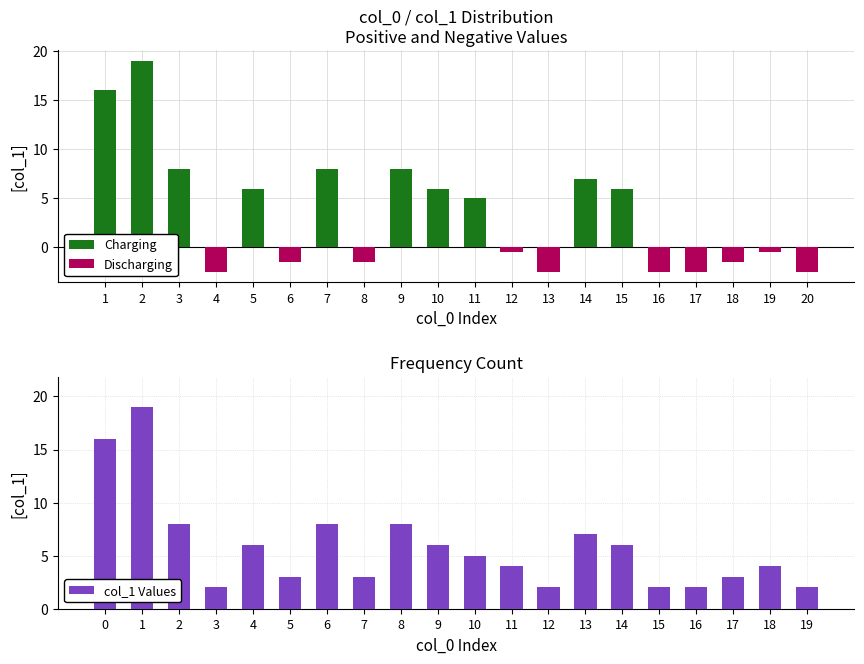

List the labels in order of Charging value, largest first.

2, 1, 3, 7, 9, 14, 5, 10, 15, 11, 4, 6, 8, 12, 13, 16, 17, 18, 19, 20